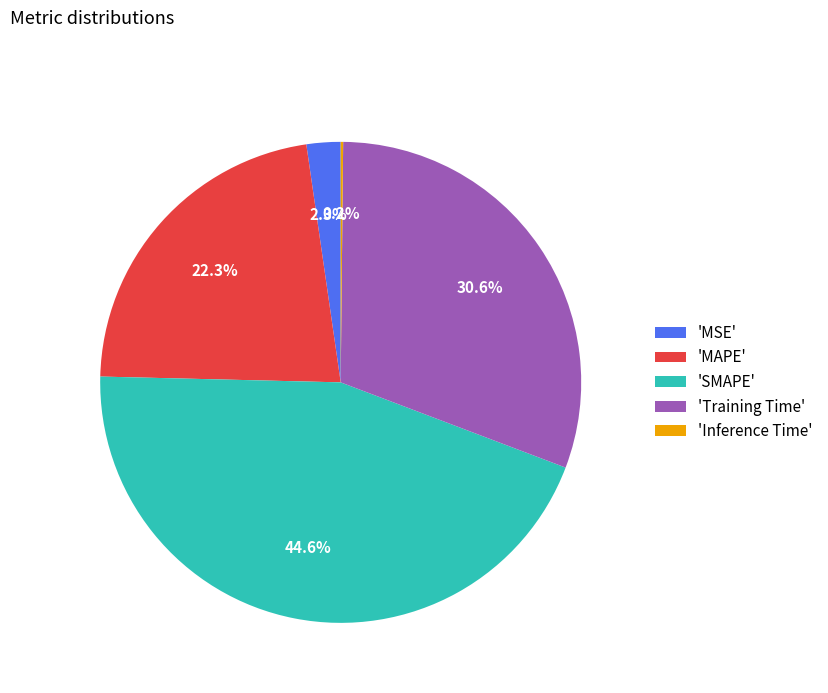

Is there a majority slice in this chart?

No